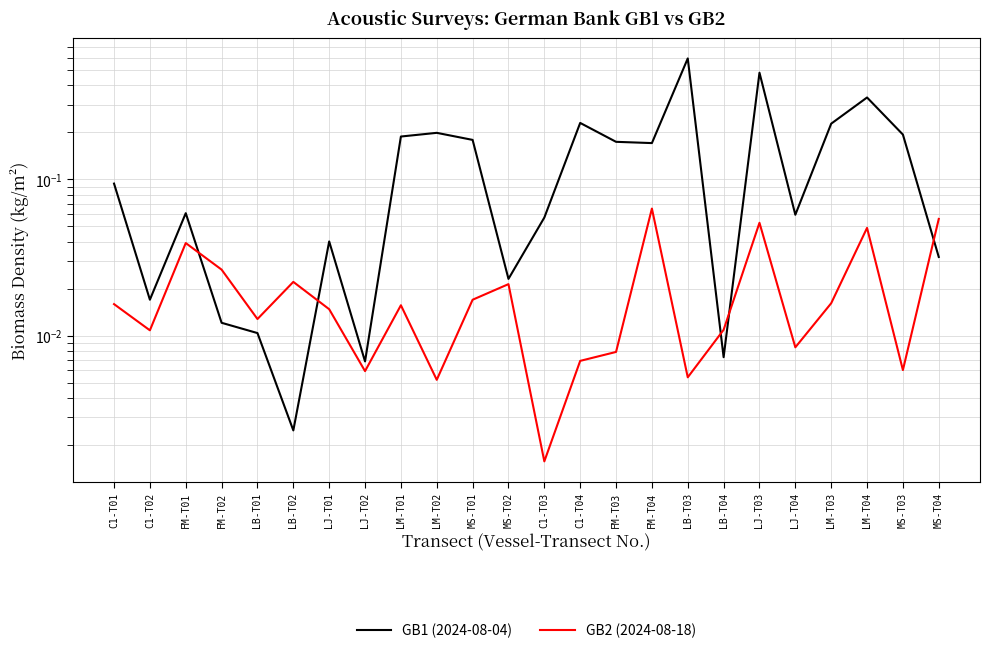

Which series ends up on top after the final intersection of GB2 (2024-08-18) and GB1 (2024-08-04)?

GB2 (2024-08-18)